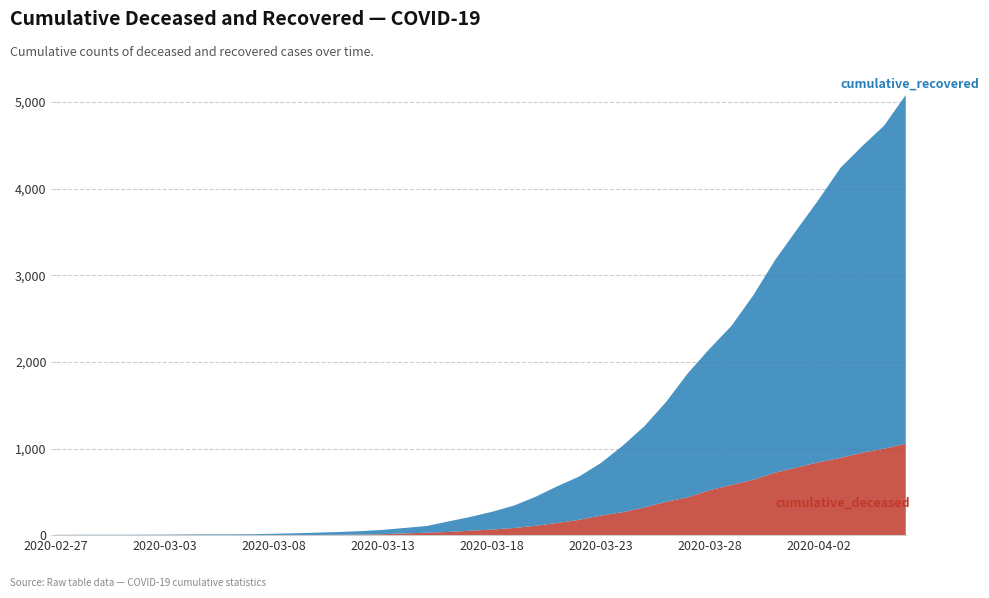

Reading left to right, what are all the values shown in this chart?

cumulative_deceased: 0	0	0	0	0	0	0	0	0	1	2	2	2	4	6	11	20	28	37	51	65	82	108	141	176	226	264	320	385	437	519	580	640	721	782	841	892	952	998	1056
cumulative_recovered: 3	4	4	4	5	6	8	9	9	10	14	20	27	33	40	50	63	77	121	159	204	258	334	423	500	606	767	937	1153	1433	1634	1836	2129	2455	2745	3032	3348	3539	3728	4026